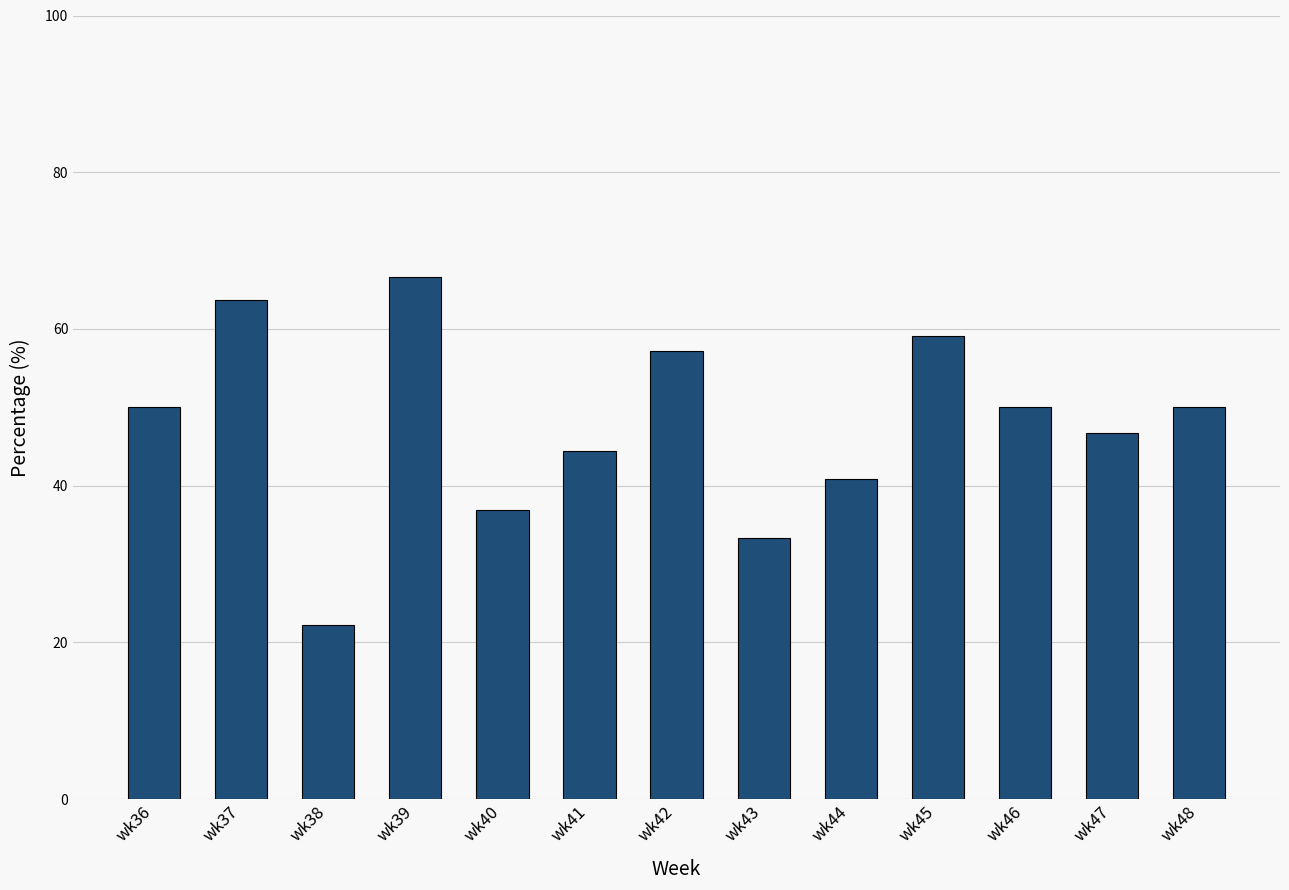

Reading right to left, list all the values displayed in this chart.

50.0	46.7	50.0	59.1	40.9	33.3	57.1	44.4	36.8	66.7	22.2	63.6	50.0